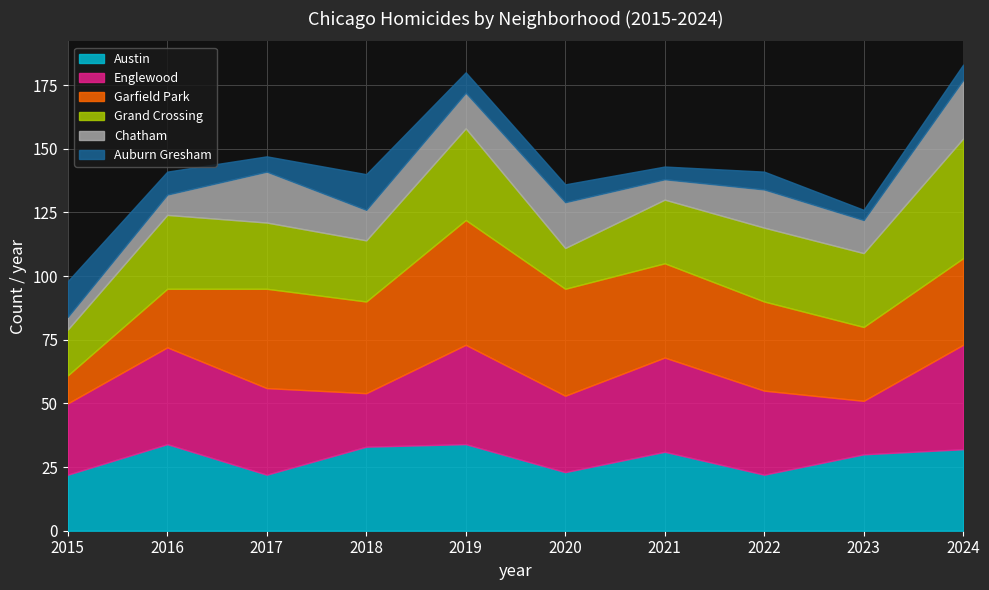

Reading right to left, what are all the values shown in this chart?

Austin: 32	30	22	31	23	34	33	22	34	22
Englewood: 41	21	33	37	30	39	21	34	38	28
Garfield Park: 34	29	35	37	42	49	36	39	23	11
Grand Crossing: 47	29	29	25	16	36	24	26	29	18
Chatham: 23	13	15	8	18	14	12	20	8	5
Auburn Gresham: 6	4	7	5	7	8	14	6	9	14